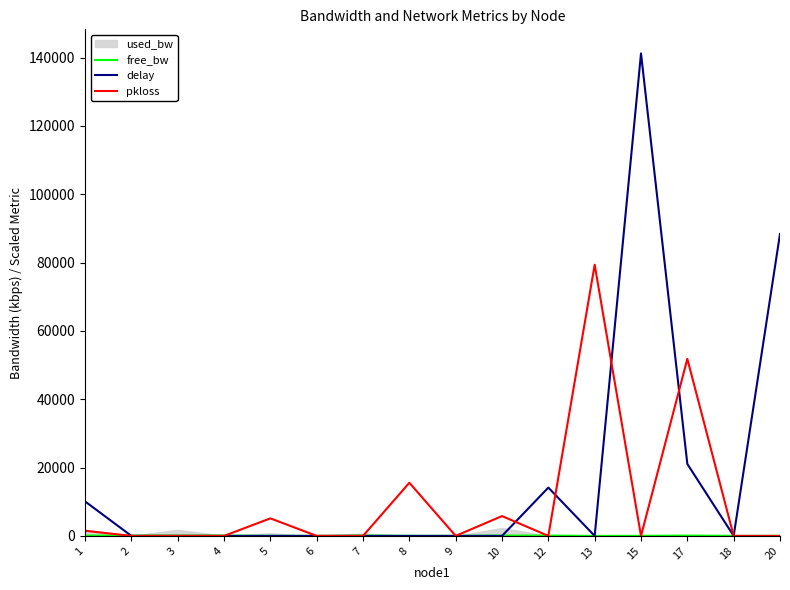

What is the difference between the highest and lowest values at 6?

1.5